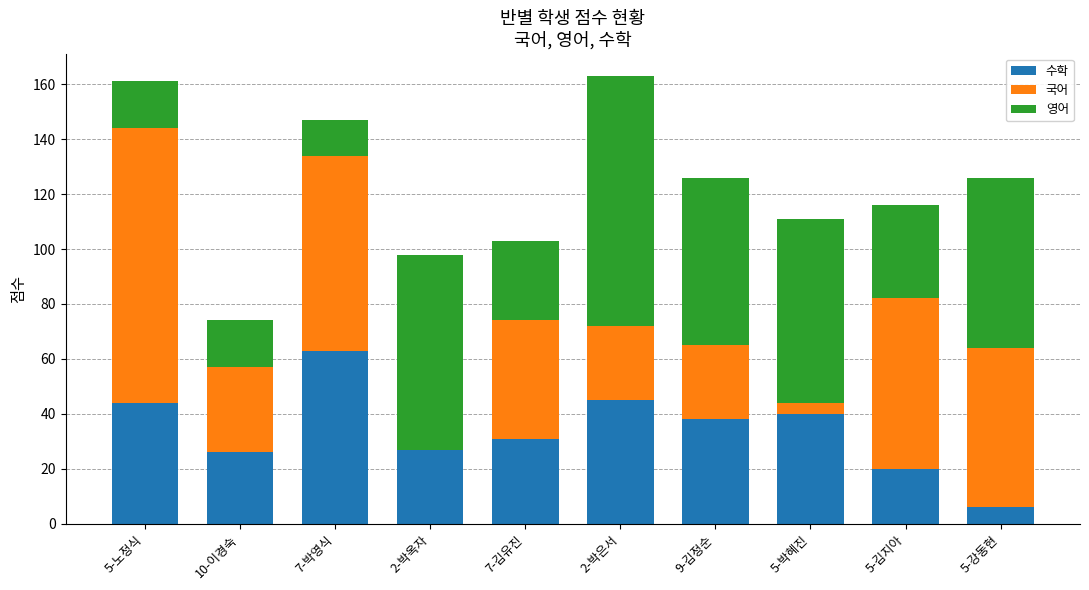

What is the sum of all 수학 values?

340